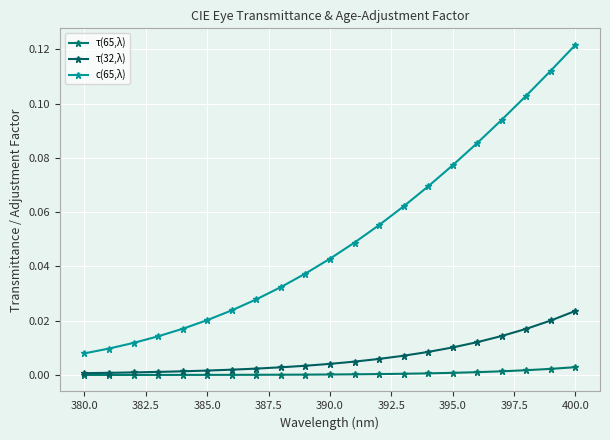

At which category does the chart reach its peak across all series?

400.0